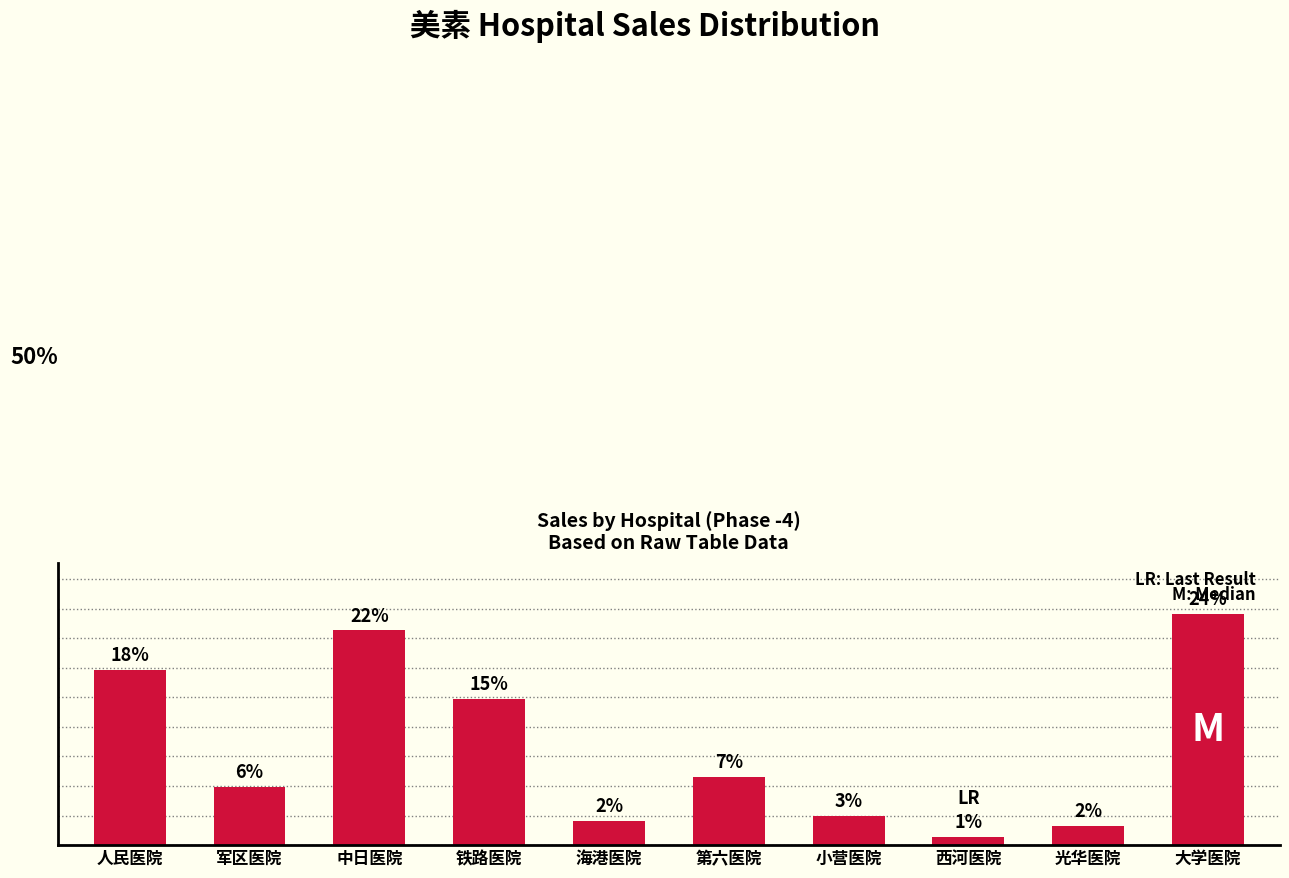

The value at 西河医院 is 8673.4. True or false?

False